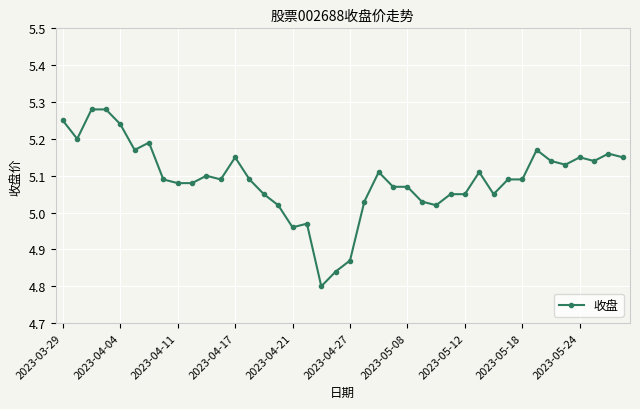

True or false: the data has more than 1 interior local peaks.

True